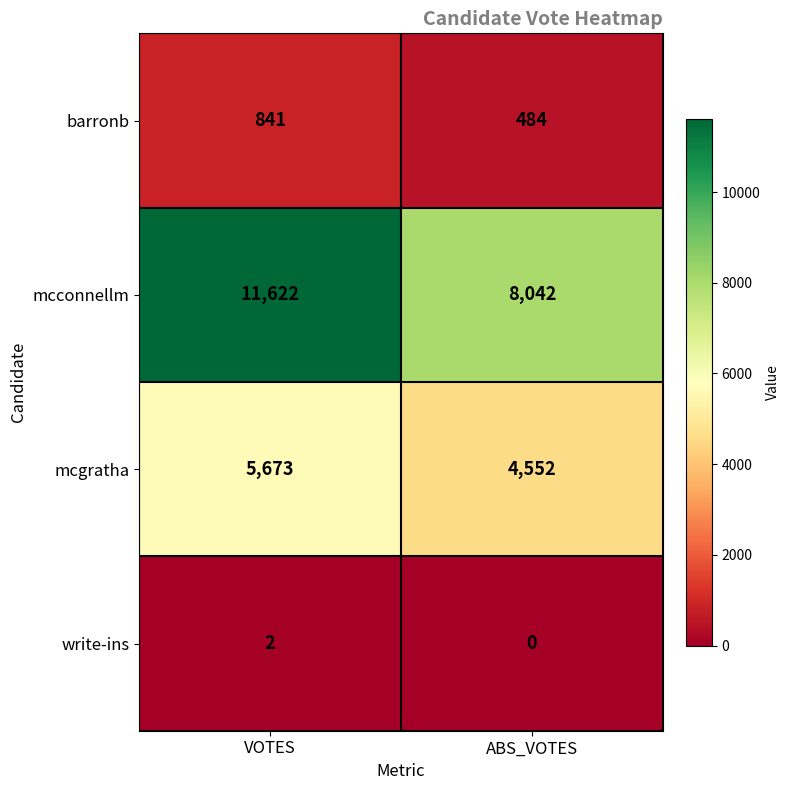

True or false: mcconnellm has a value of 11622 at VOTES.

True